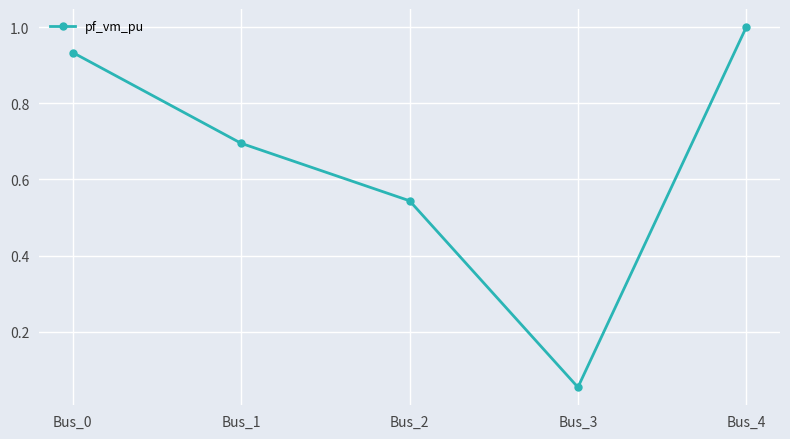

What is the value of the 2nd point from the left?

0.7